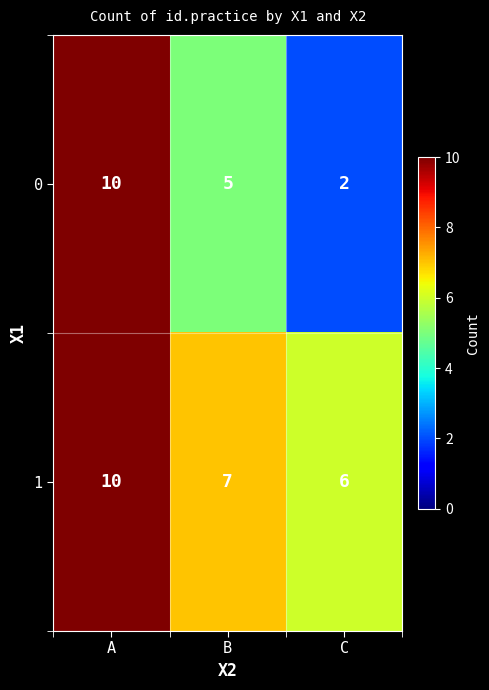

What is the lowest value of the 1 series?

6